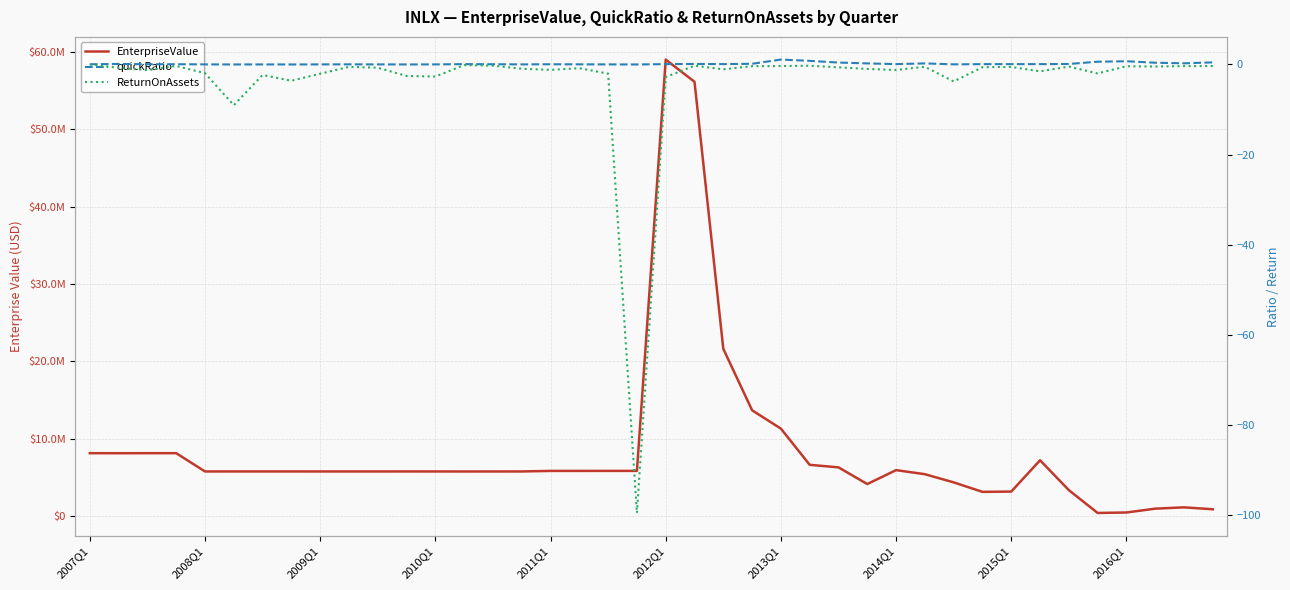

Which series has the largest total across all categories?

EnterpriseValue